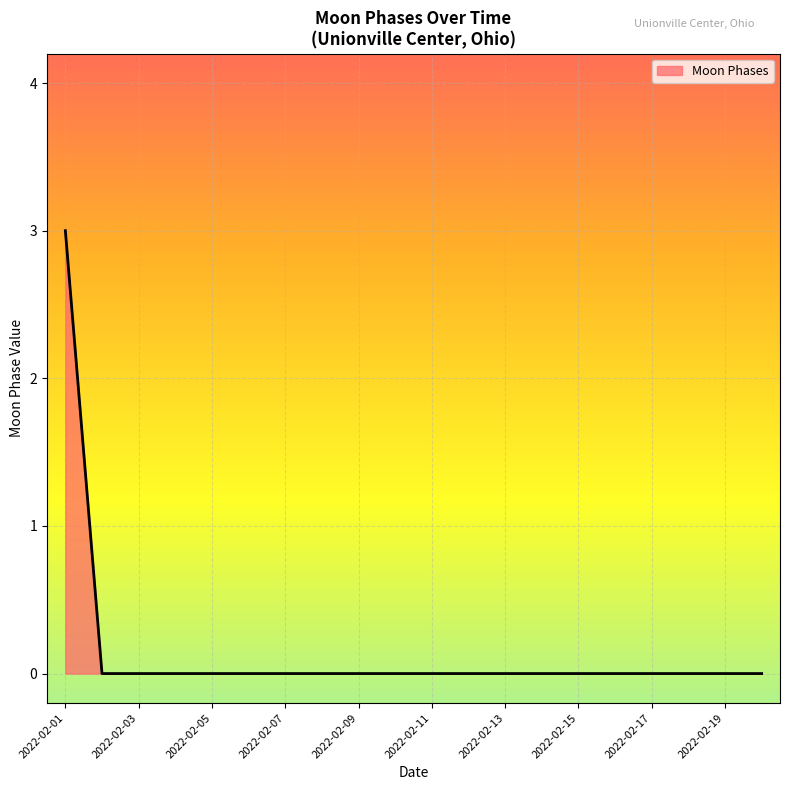

What is the greatest value displayed?

3